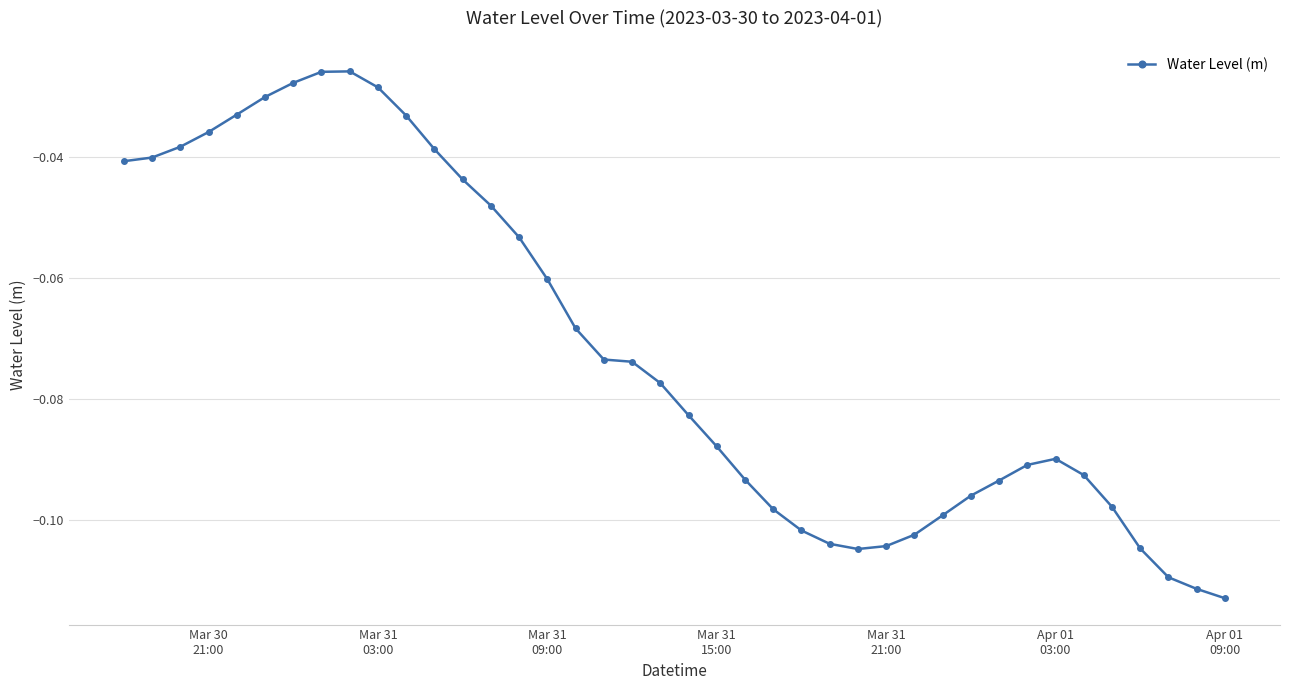

What is the sum of all values?

-2.9